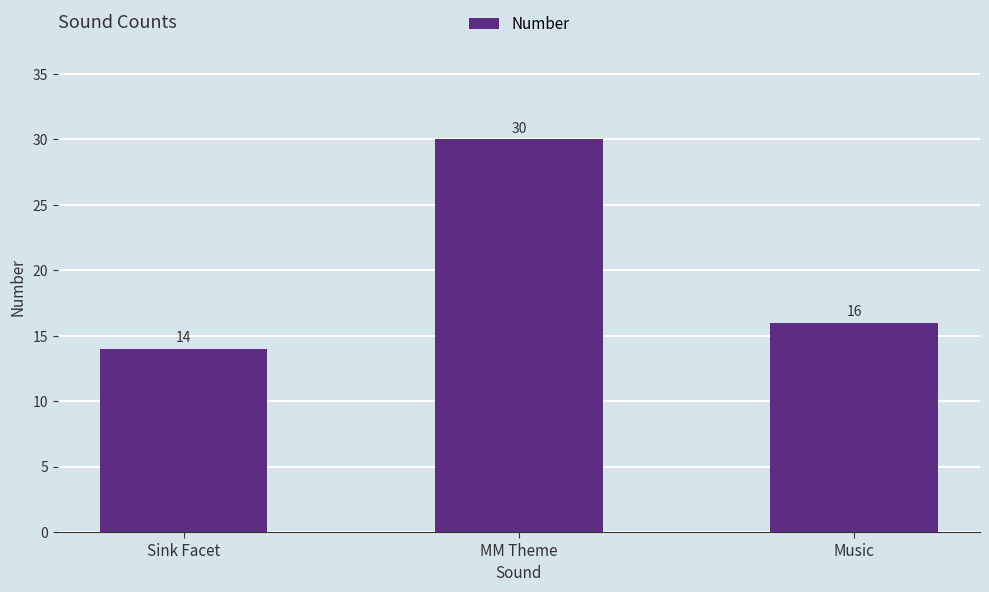

Reading left to right, transcribe all the data shown in this chart.

14	30	16